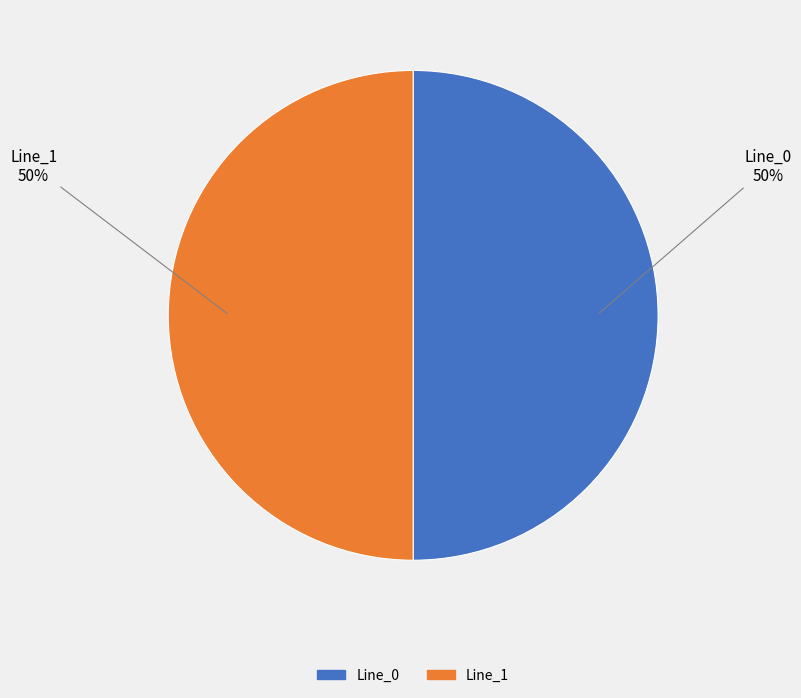

Count the number of slices in the pie.

2